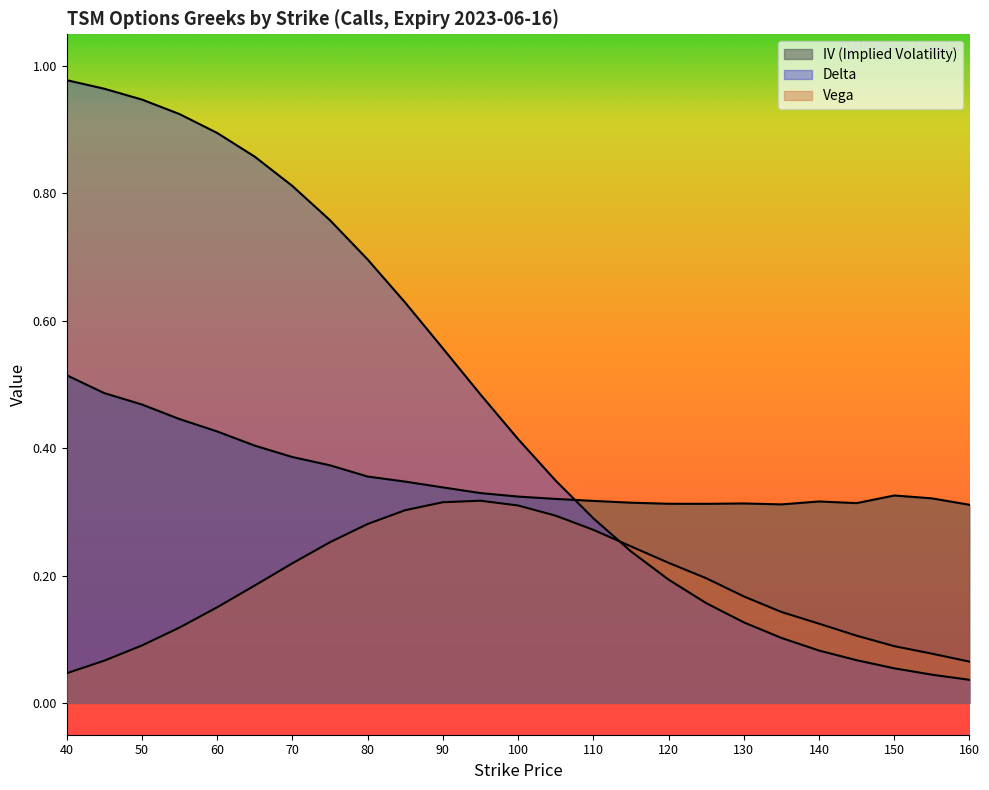

At which category does the chart reach its minimum across all series?

160